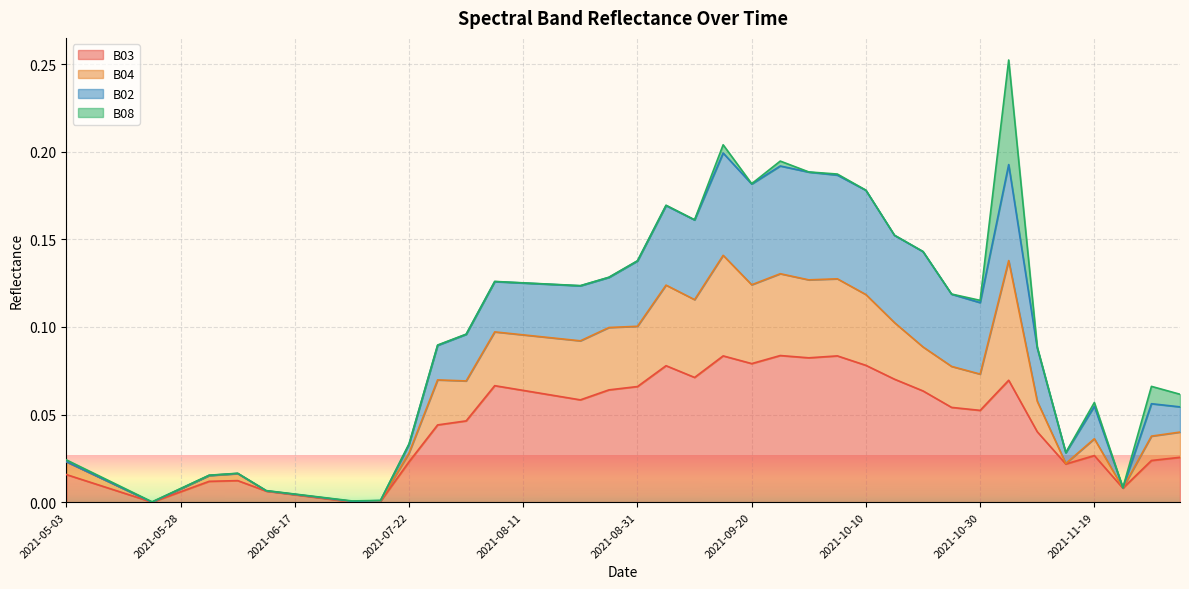

Which category has the lowest value across all series?

2021-05-23